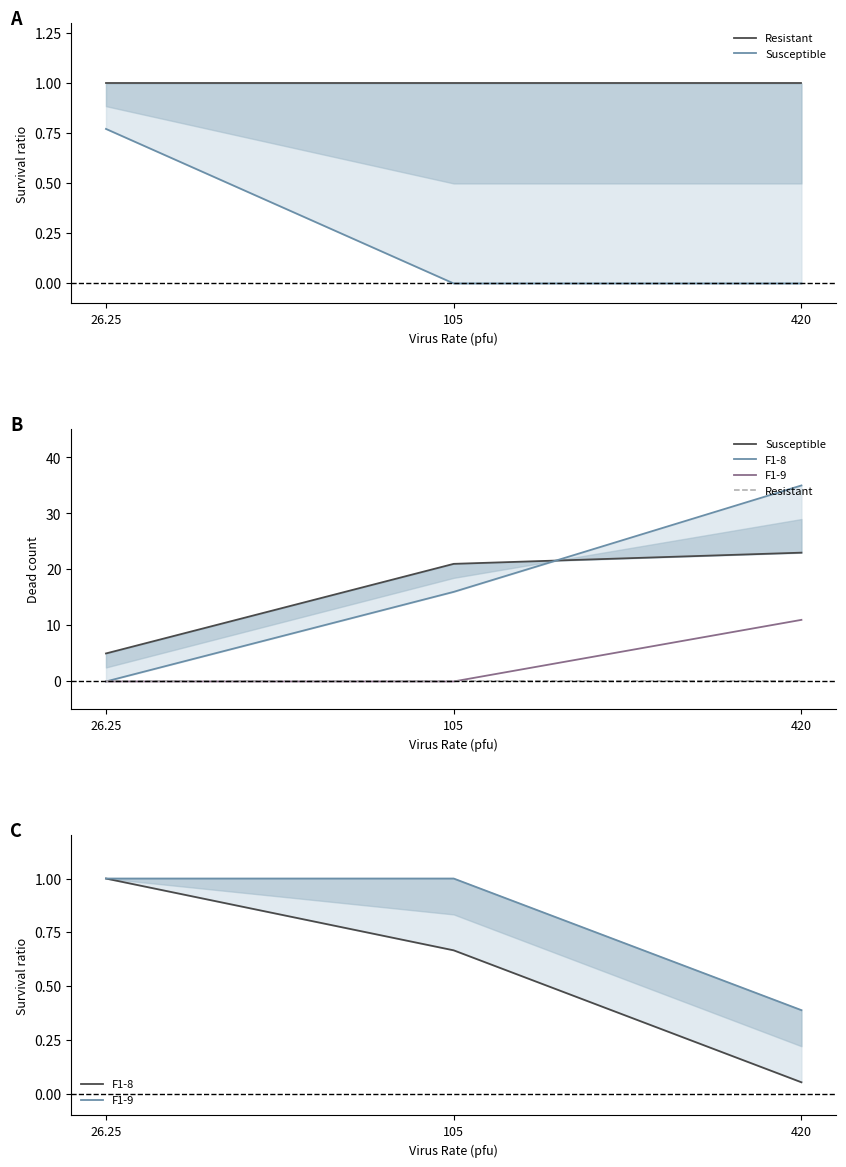

The Susceptible series shows 21.0 at 105. True or false?

True